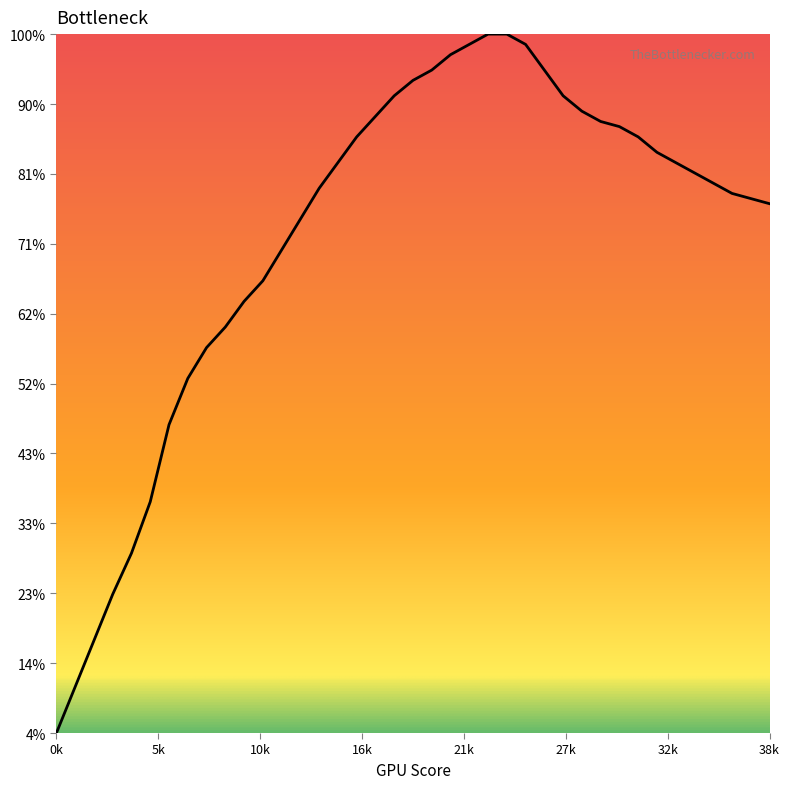

Does the chart display data point markers on the line(s)?

No